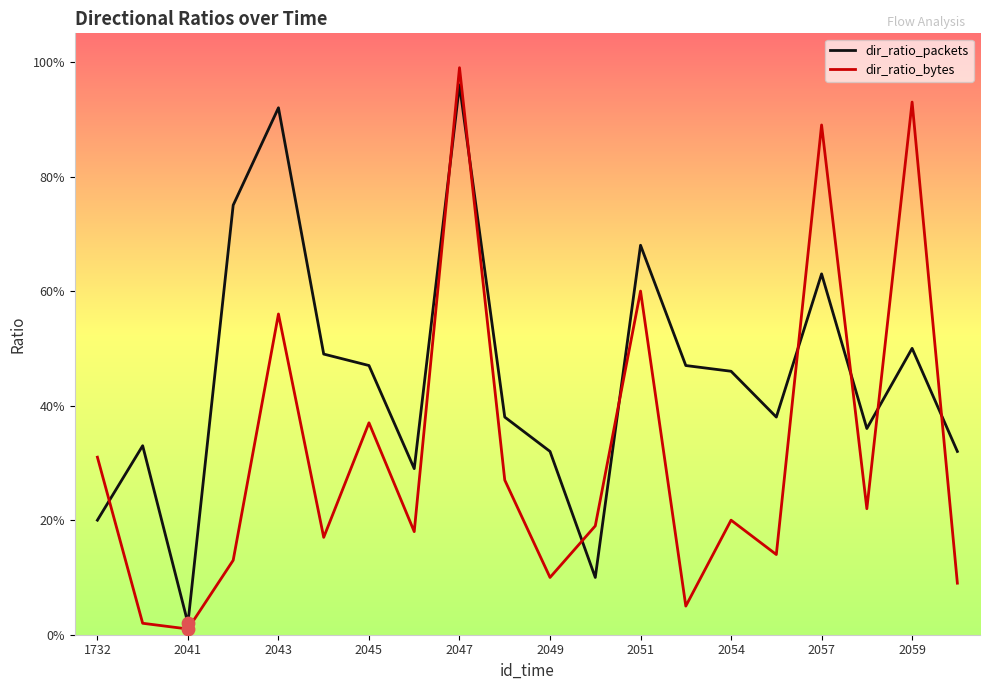

Which series contains the highest Y value?

dir_ratio_bytes